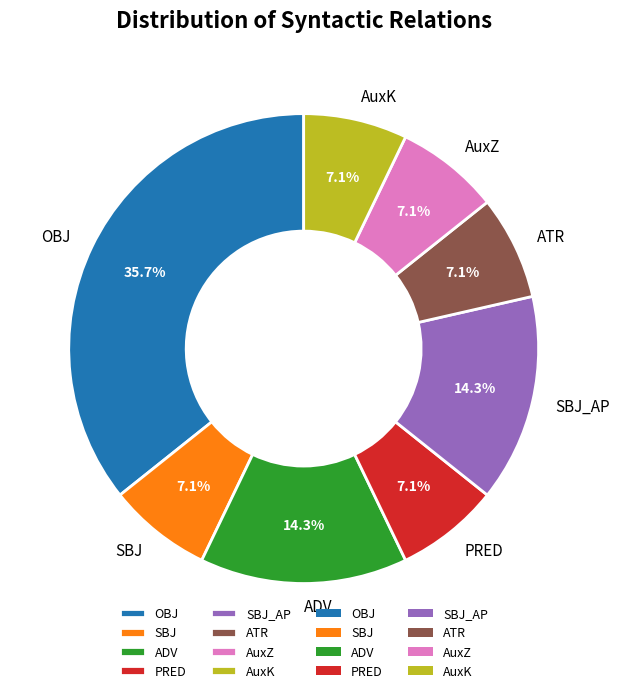

What percentage is the OBJ slice, to the nearest percent?

36%